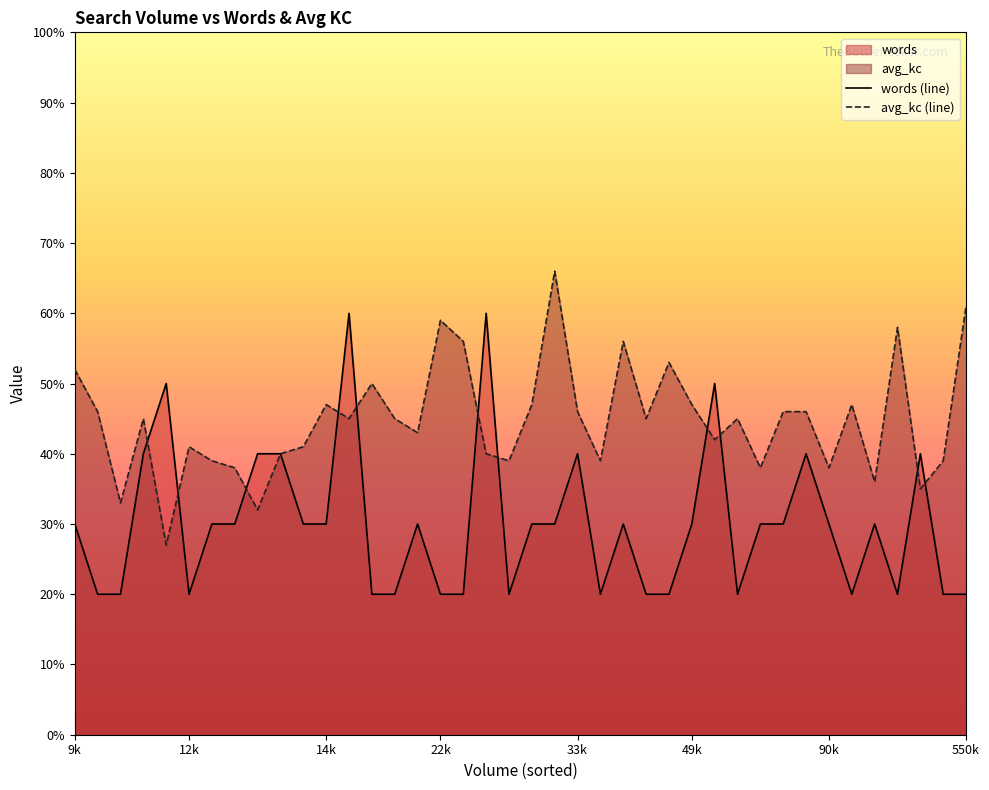

Which series has the largest total across all categories?

avg_kc (line)